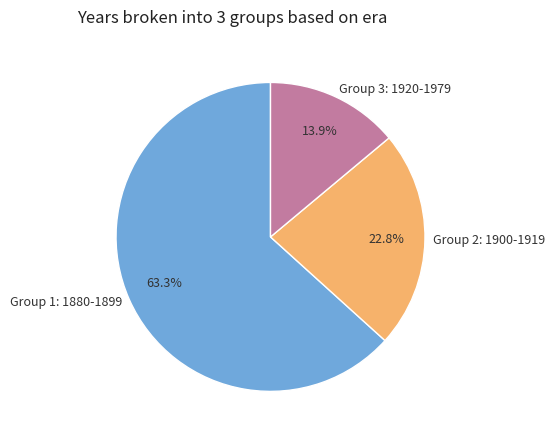

Between Group 2: 1900-1919 and Group 1: 1880-1899, which is larger?

Group 1: 1880-1899